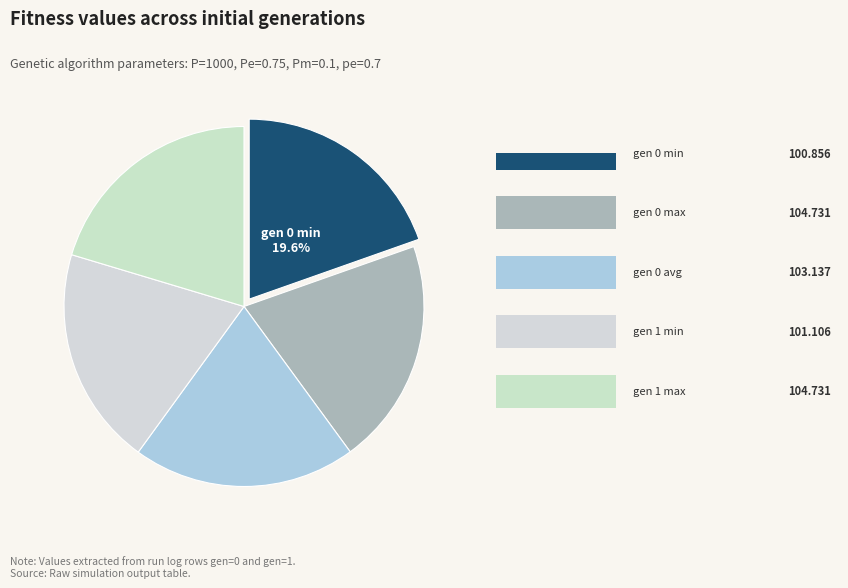

Rank the categories by value from lowest to highest.

gen 0 min, gen 1 min, gen 0 avg, gen 0 max, gen 1 max